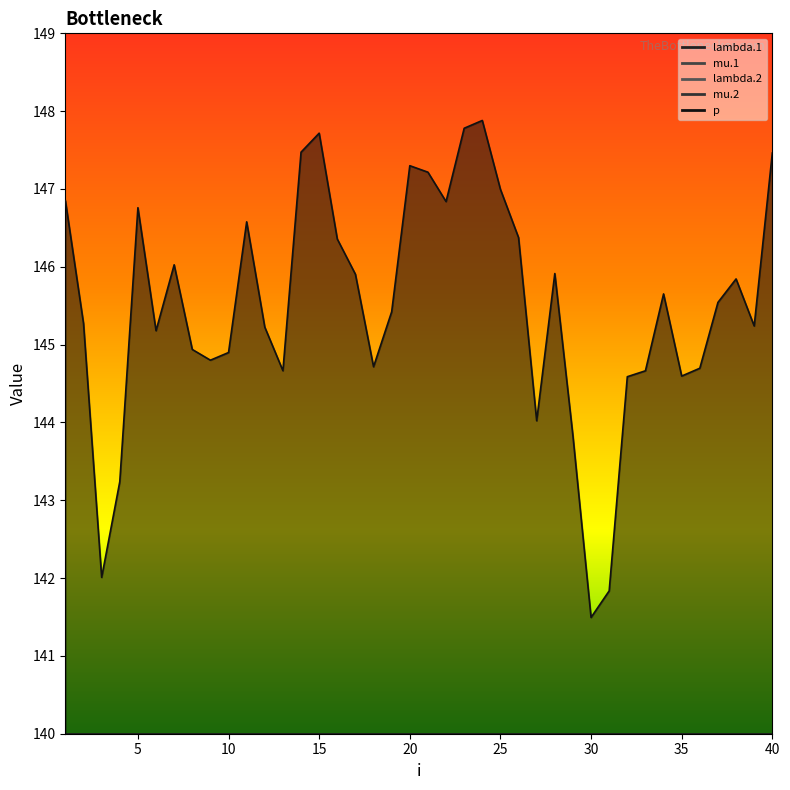

Reading left to right, extract all data points from this chart.

lambda.1: 1=3.2	2=3.9	3=5.0	4=5.2	5=3.8	6=2.4	7=3.1	8=3.2	9=2.7	10=3.5	11=3.4	12=2.5	13=4.2	14=2.7	15=3.0	16=2.9	17=4.1	18=4.2	19=4.0	20=3.6	21=3.6	22=3.5	23=3.2	24=3.0	25=3.1	26=3.7	27=4.2	28=3.3	29=3.3	30=3.1	31=5.3	32=4.5	33=4.8	34=4.1	35=3.1	36=4.6	37=2.8	38=2.9	39=3.6	40=3.4
mu.1: 1=0.6	2=0.8	3=3.1	4=1.9	5=0.1	6=0.1	7=0.6	8=0.1	9=0.4	10=0.5	11=0.1	12=0.3	13=0.1	14=0.3	15=0.1	16=1.0	17=0.9	18=1.1	19=1.7	20=0.5	21=0.6	22=0.8	23=0.2	24=0.2	25=0.0	26=1.2	27=1.4	28=0.7	29=0.7	30=2.1	31=3.0	32=1.6	33=2.5	34=2.1	35=1.3	36=1.2	37=1.2	38=0.7	39=0.8	40=0.1
lambda.2: 1=3.0	2=3.3	3=5.0	4=4.0	5=2.6	6=1.5	7=4.7	8=4.5	9=4.9	10=3.0	11=2.8	12=4.9	13=2.1	14=3.3	15=3.0	16=3.4	17=2.5	18=4.2	19=4.1	20=3.0	21=2.9	22=3.5	23=3.0	24=2.7	25=2.1	26=3.7	27=2.1	28=2.4	29=1.5	30=5.6	31=3.4	32=4.4	33=3.7	34=3.0	35=4.3	36=4.2	37=2.4	38=2.2	39=3.1	40=3.4
mu.2: 1=0.8	2=1.5	3=2.0	4=0.6	5=0.3	6=0.0	7=0.4	8=3.2	9=2.5	10=2.0	11=1.1	12=0.6	13=0.4	14=0.2	15=0.5	16=0.2	17=0.4	18=1.6	19=0.5	20=0.3	21=0.3	22=0.6	23=0.3	24=0.2	25=0.4	26=0.5	27=1.0	28=0.9	29=0.7	30=2.1	31=2.1	32=0.0	33=0.1	34=0.3	35=1.9	36=0.2	37=0.1	38=0.7	39=1.7	40=0.4
p: 1=146.8	2=145.3	3=142.0	4=143.2	5=146.8	6=145.2	7=146.0	8=144.9	9=144.8	10=144.9	11=146.6	12=145.2	13=144.7	14=147.5	15=147.7	16=146.4	17=145.9	18=144.7	19=145.4	20=147.3	21=147.2	22=146.8	23=147.8	24=147.9	25=147.0	26=146.4	27=144.0	28=145.9	29=143.8	30=141.5	31=141.8	32=144.6	33=144.7	34=145.7	35=144.6	36=144.7	37=145.5	38=145.8	39=145.2	40=147.5